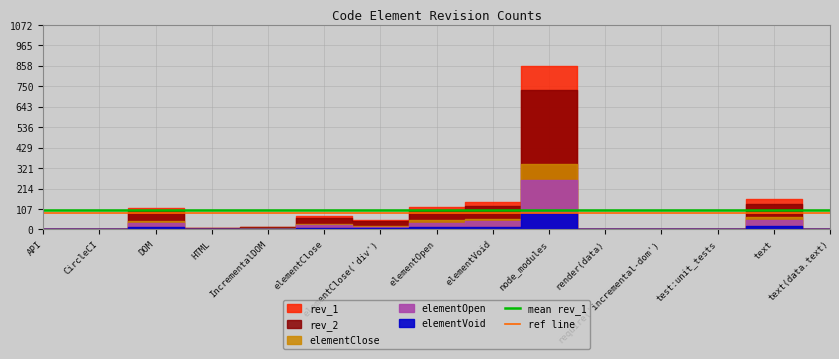

Which series changed the most between API and CircleCI?

mean rev_1